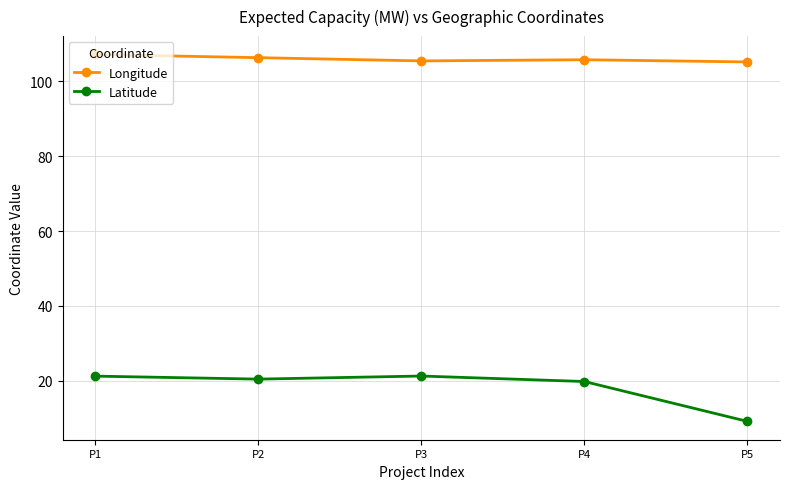

What value does the Latitude series have at P2?

20.4